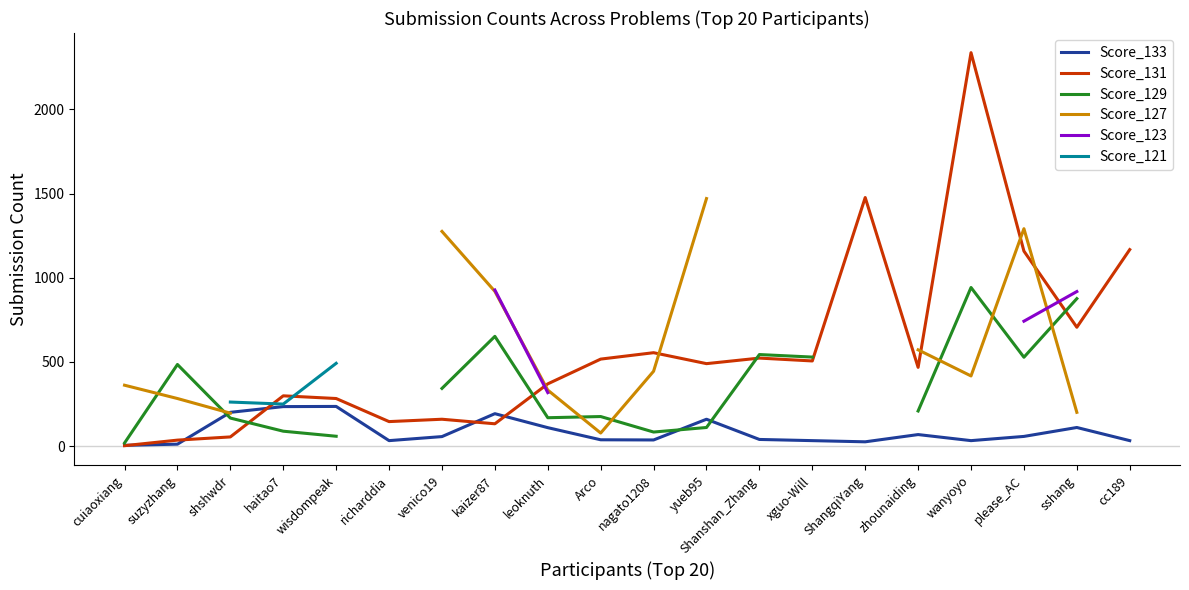

Which series has the largest range (max minus min)?

Score_131